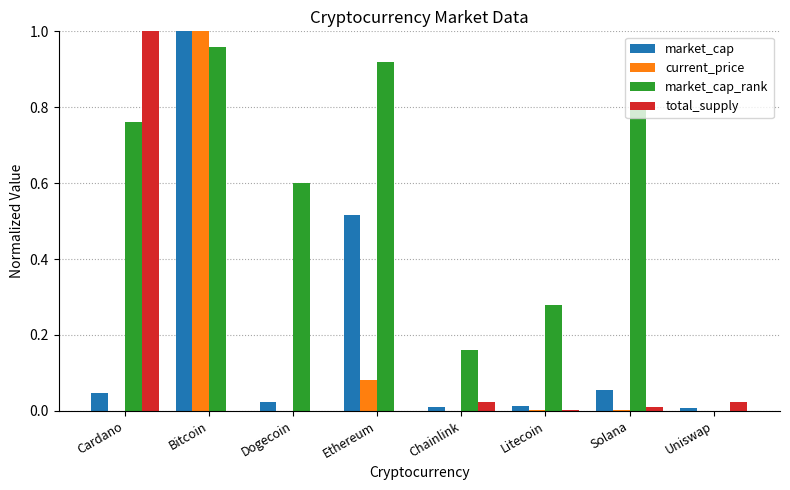

Between Cardano and Solana, which series saw the biggest shift?

total_supply